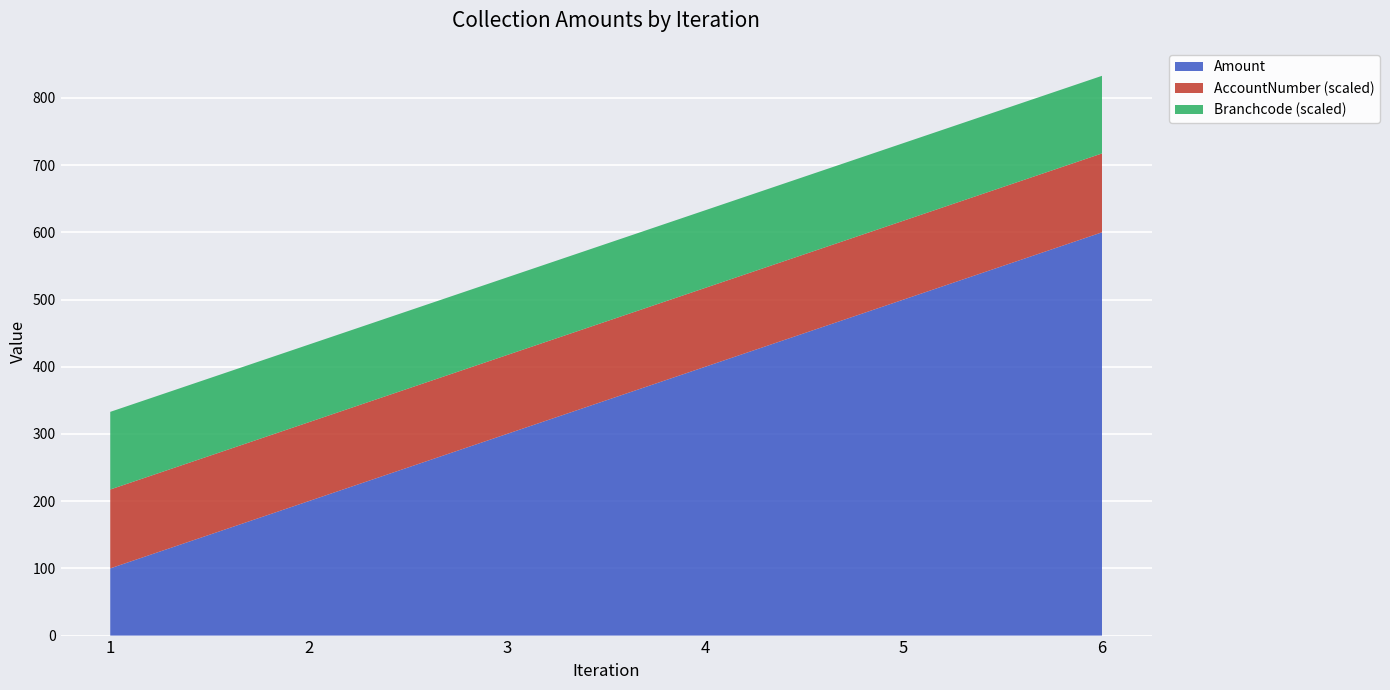

Rank the categories by Amount value from lowest to highest.

1, 2, 3, 4, 5, 6